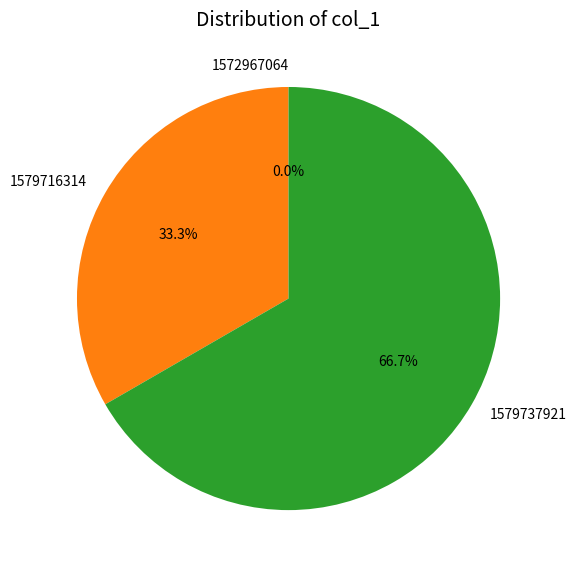

To the nearest percent, what is the combined percentage of 1572967064 and 1579716314?

33%